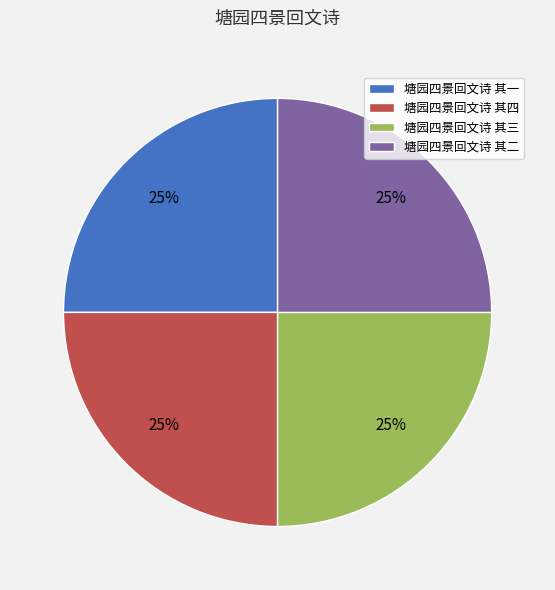

To the nearest percent, what percentage of the pie is 塘园四景回文诗 其四?

25%